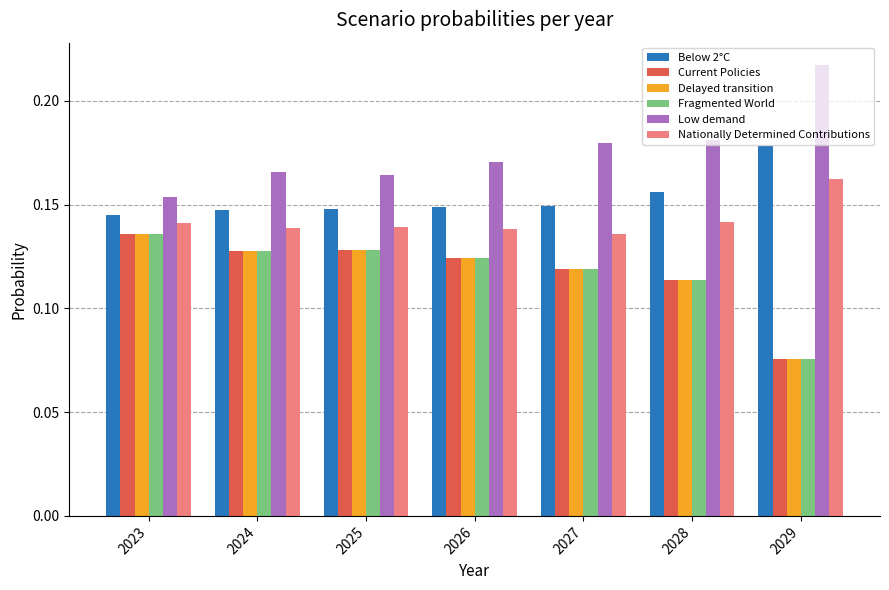

The value of Below 2°C at 2029 is 0.3. True or false?

False